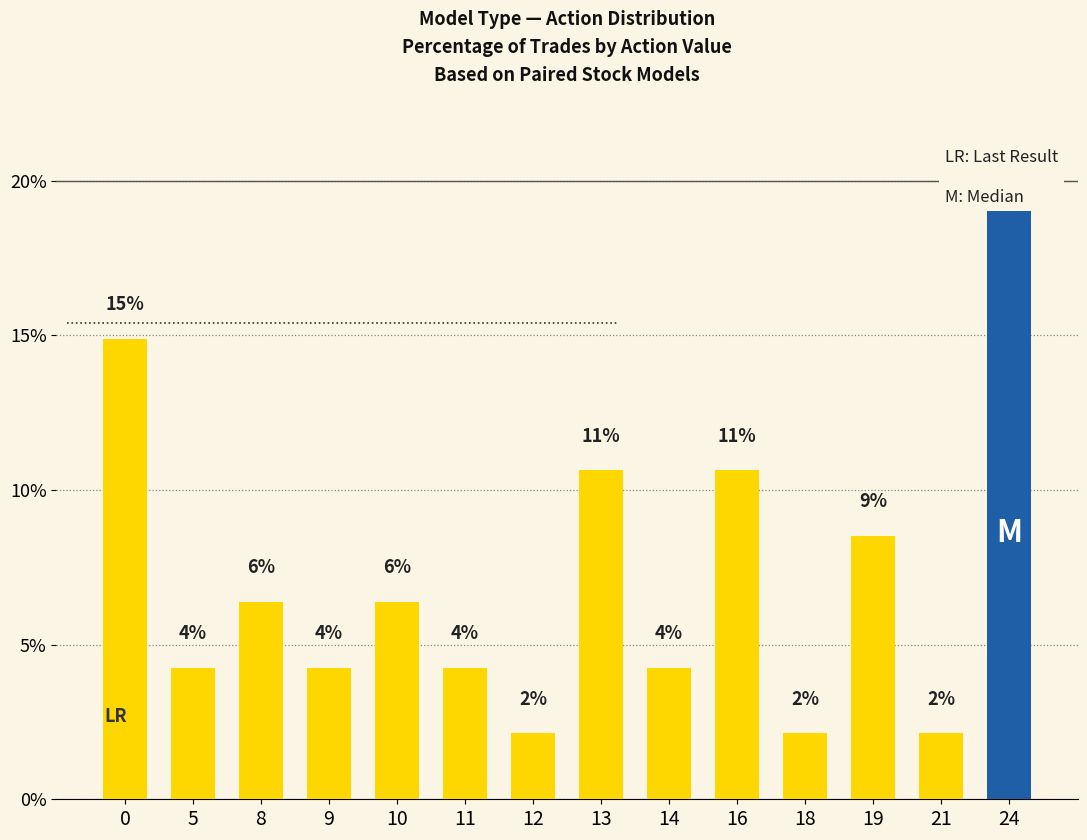

Approximately how many times larger is the value at 0 compared to 18?

7.0